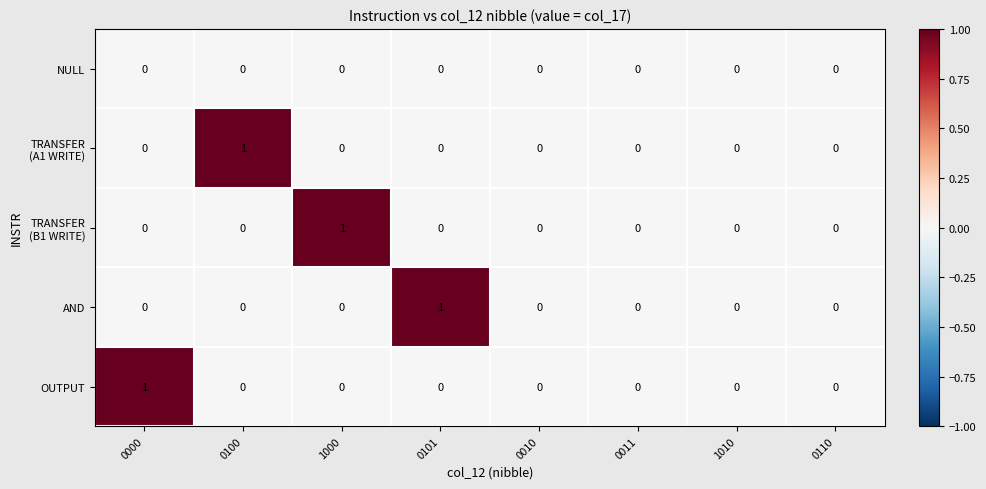

Is it true that AND equals 1 at 0011?

False